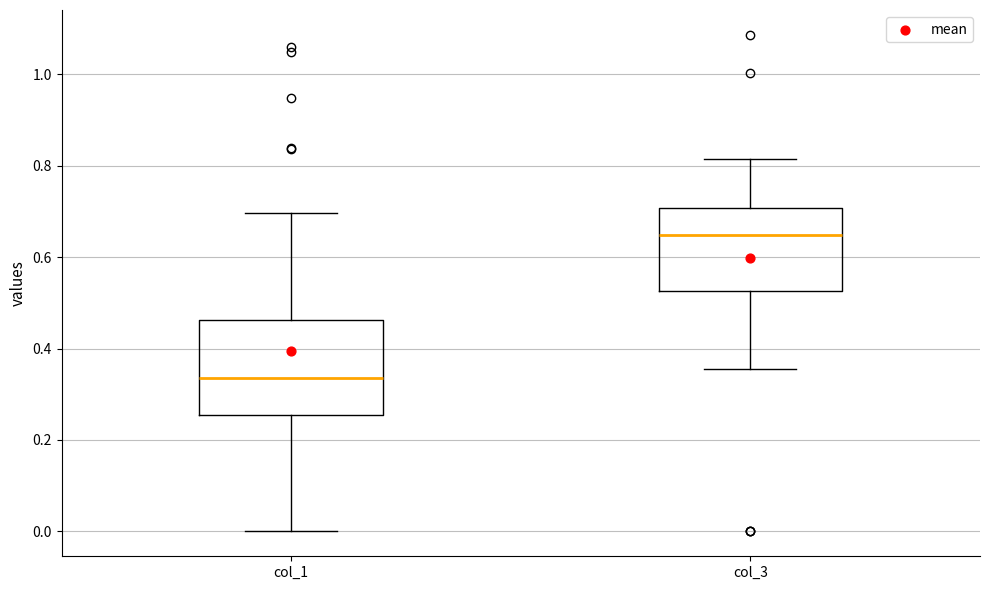

Reading left to right, transcribe this box plot: for each box, give where its median line is, the range the box spans, and where its two whiskers end, as read against the y-axis. The values are not printed on the chart, so give them approximately, as read against the axis.

col_1: median 0.34, box 0.26 to 0.46, whiskers 0.00 to 0.70
col_3: median 0.64, box 0.52 to 0.70, whiskers 0.36 to 0.82